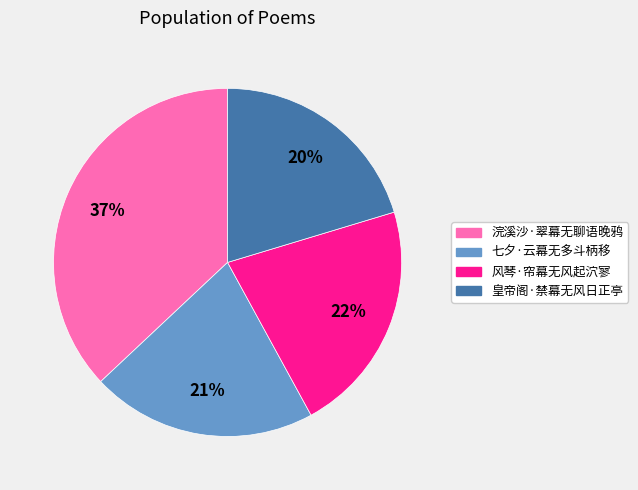

Which slice is the smallest?

皇帝阁·禁幕无风日正亭